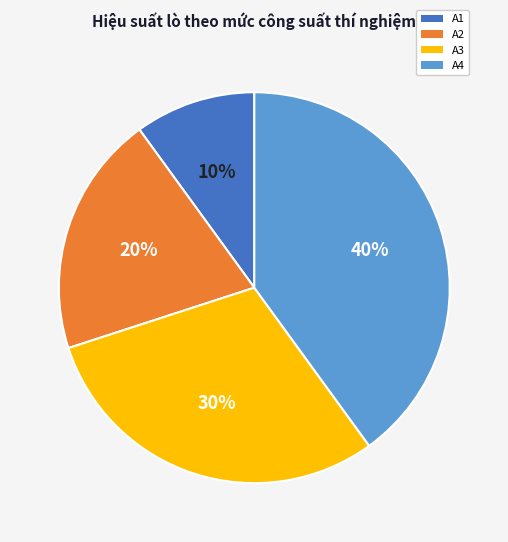

Does any single category account for the majority?

No